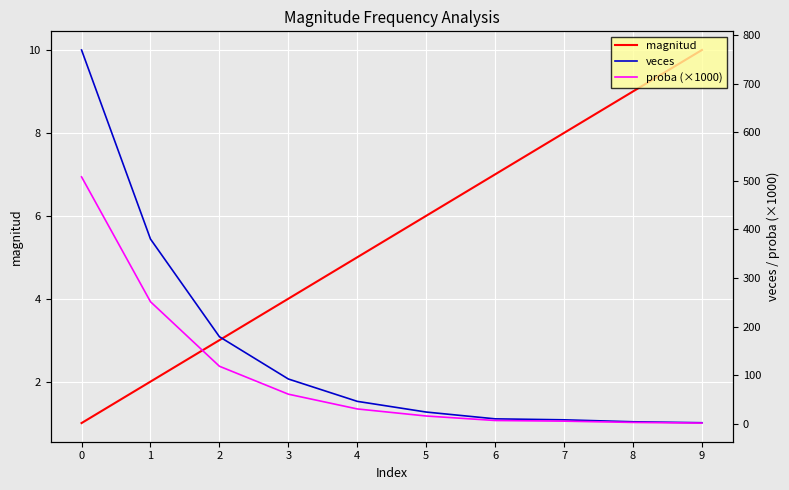

At how many categories does at least one series exceed 175?

3